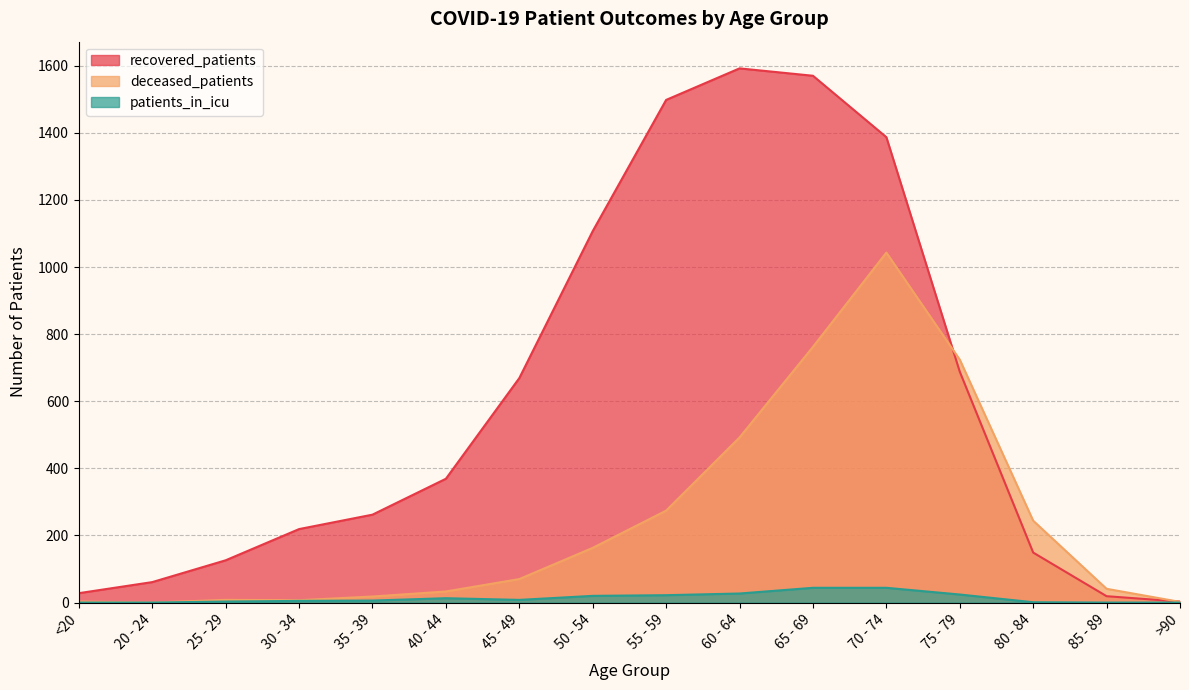

The patients_in_icu series shows 23 at <20. True or false?

False